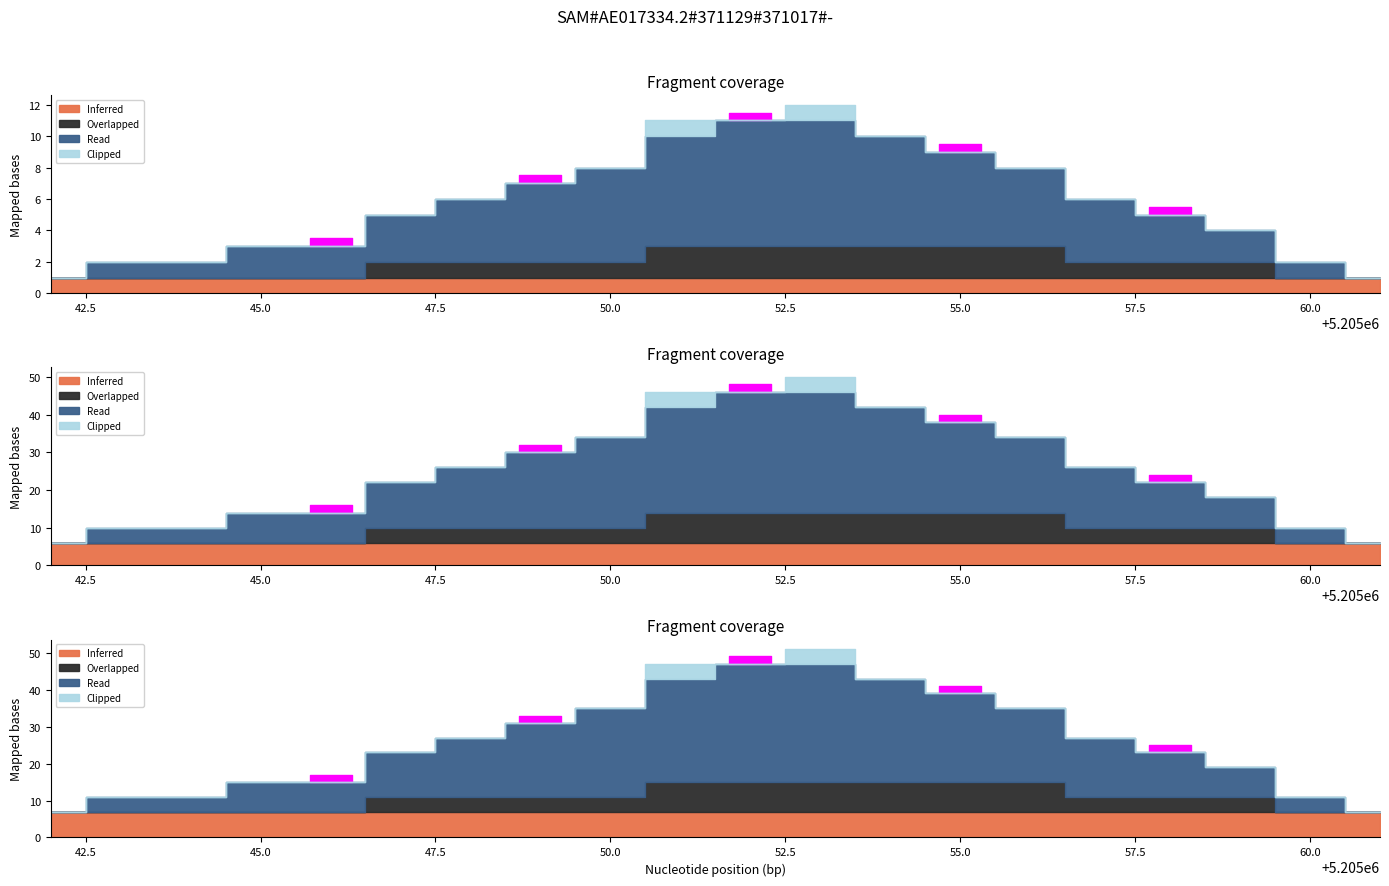

What is the sum of the Inferred values at 5205042 and 5205057?

2